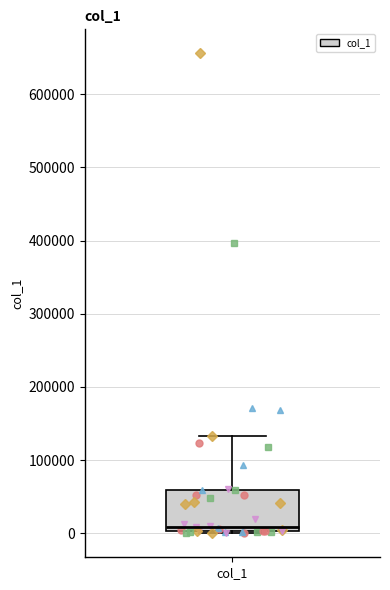

Transcribe this box plot: give where the median line is, the range the box spans, and where the two whiskers end, as read against the y-axis. The values are not printed on the chart, so give them approximately, as read against the axis.

median 10000, box 0 to 60000, whiskers 0 to 130000